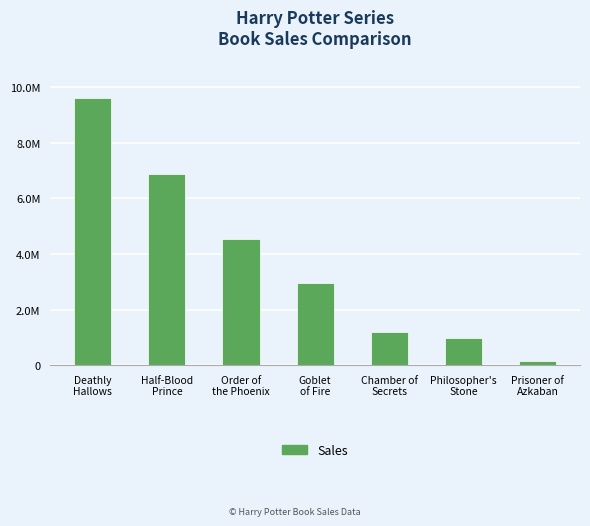

Are the bars horizontal?

No